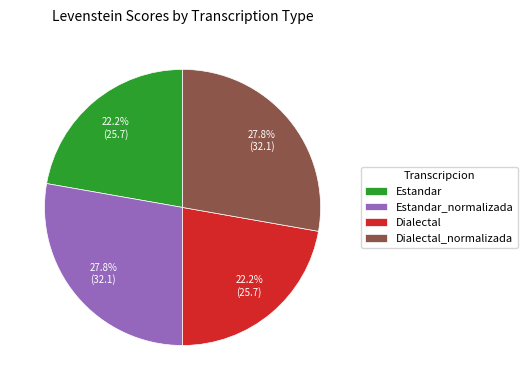

Combined, do Dialectal_normalizada and Estandar_normalizada account for over 50%?

Yes